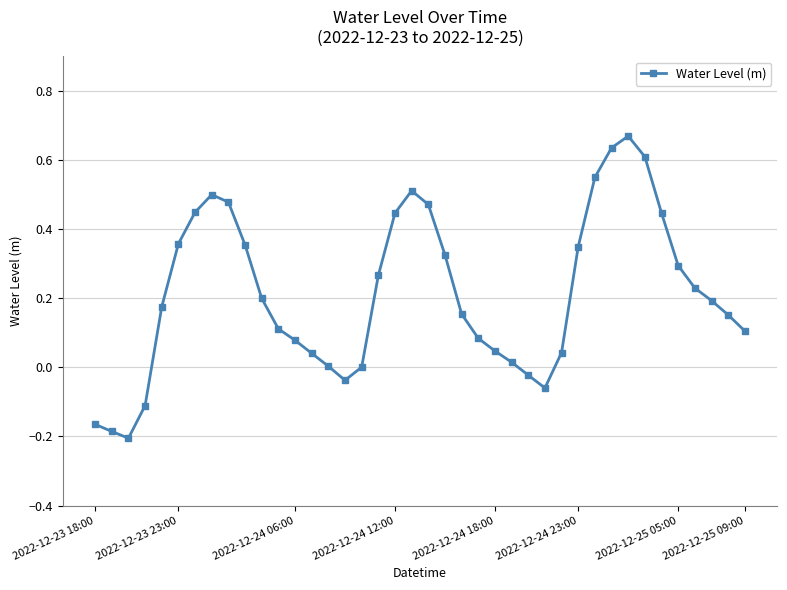

What is the sum of all values?

8.6